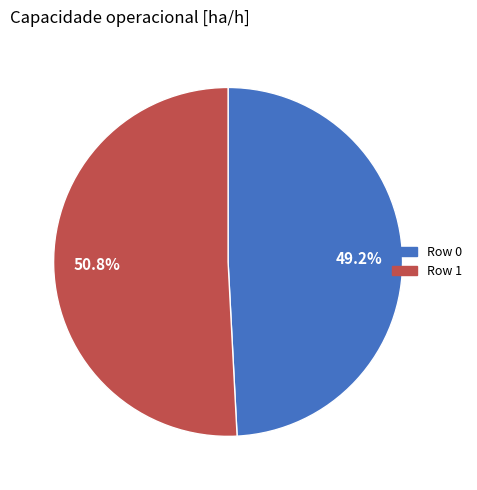

Rank the categories by value from highest to lowest.

Row 1, Row 0